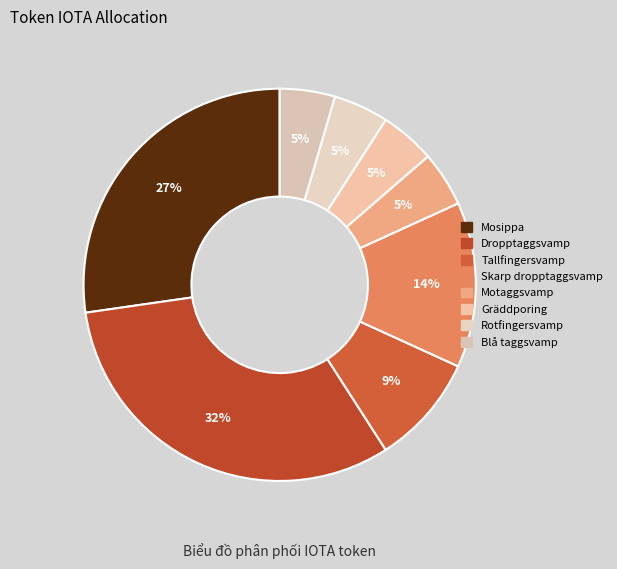

Is there any slice that represents more than half of the pie?

No